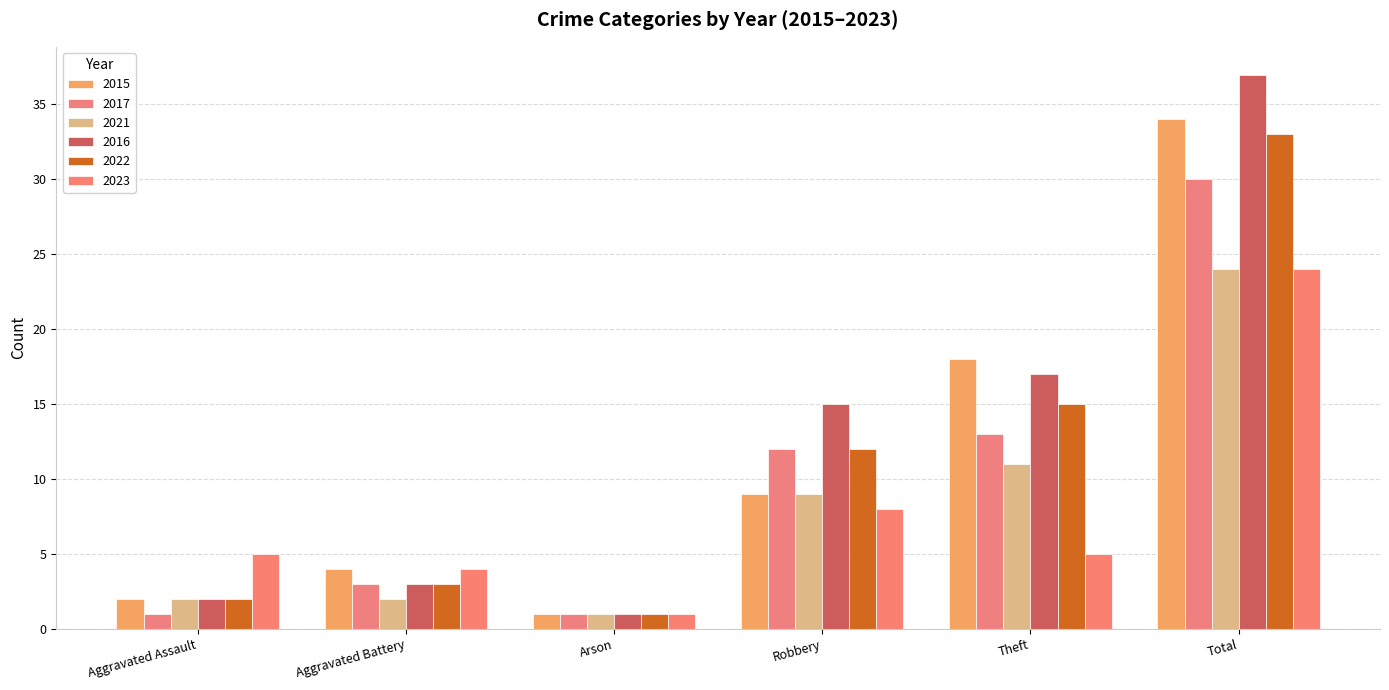

What is the minimum value for 2015?

1